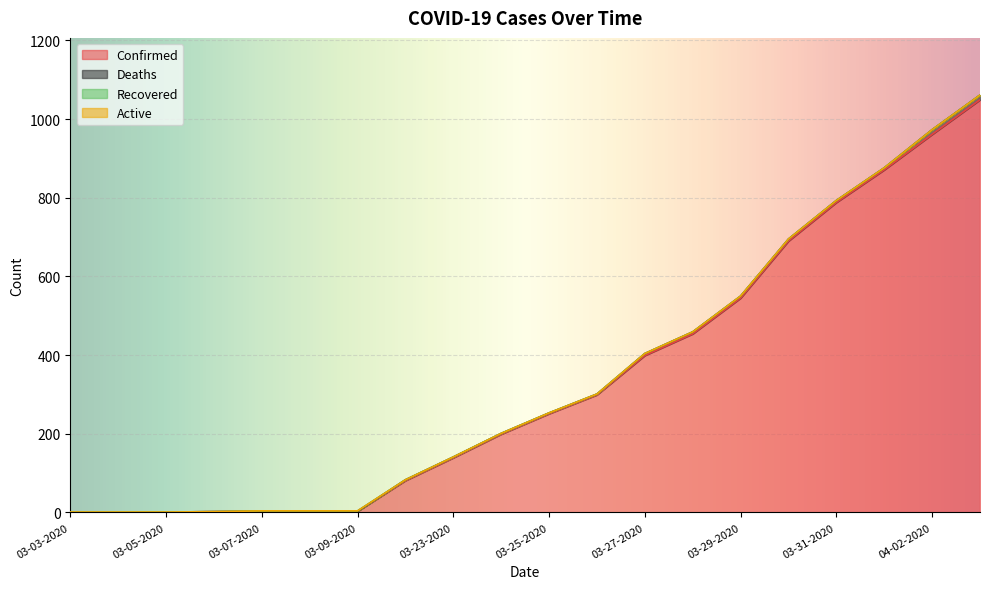

True or false: Active and Recovered intersect in this chart.

False